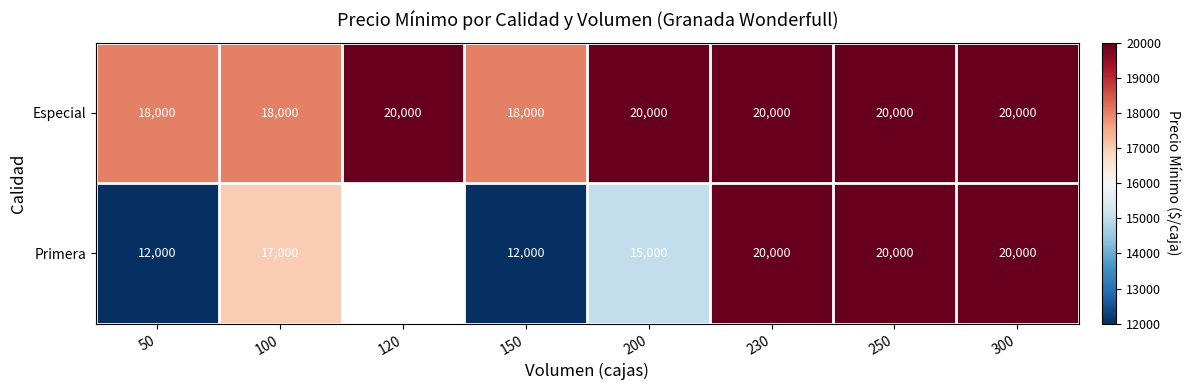

What is the minimum value for Especial?

18000